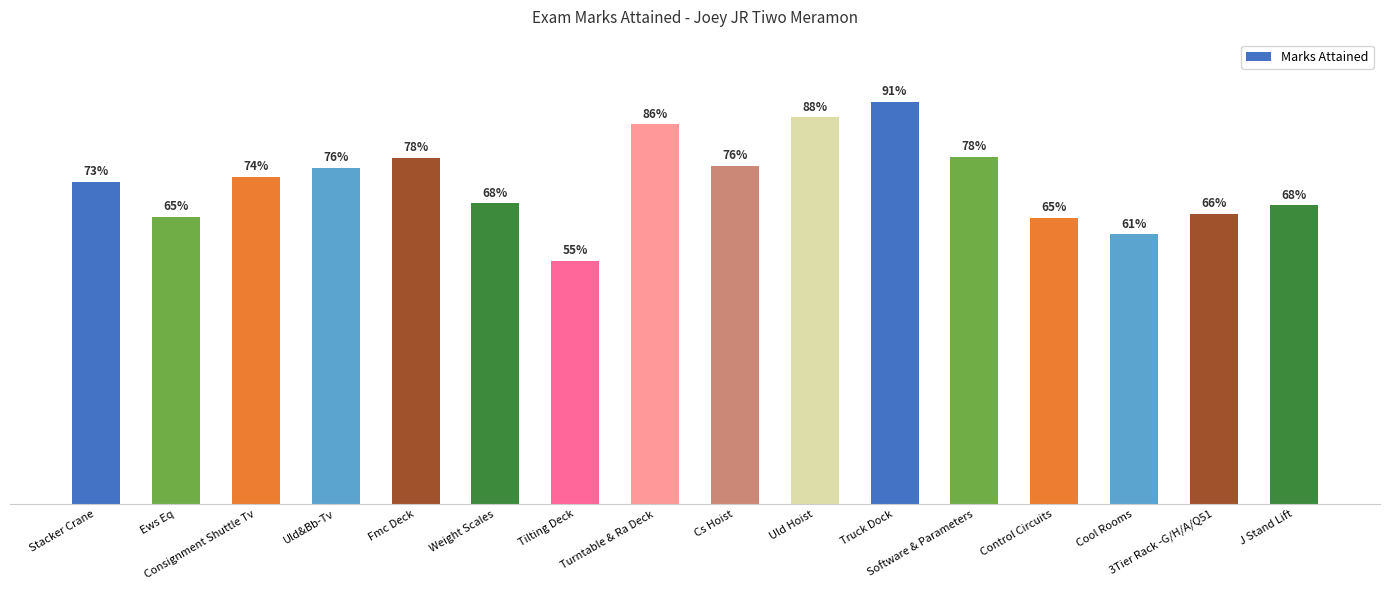

What is the label of the 8th bar from the right?

Cs Hoist